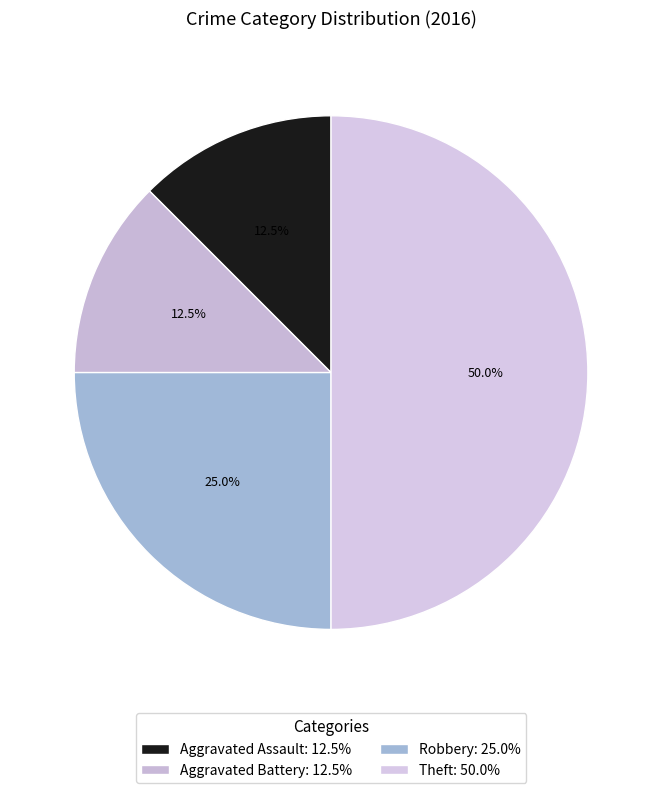

How many segments does this pie chart have?

4